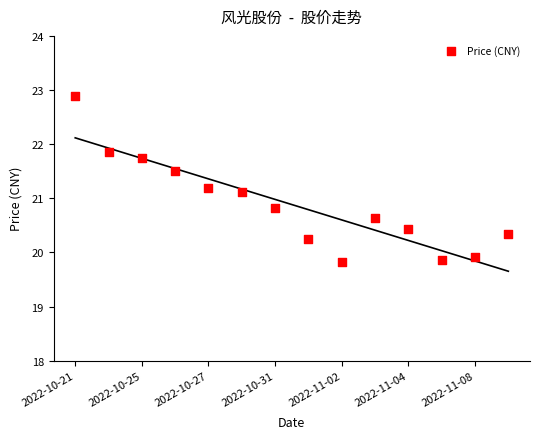

What is the range of Y values (max minus min)?

3.1